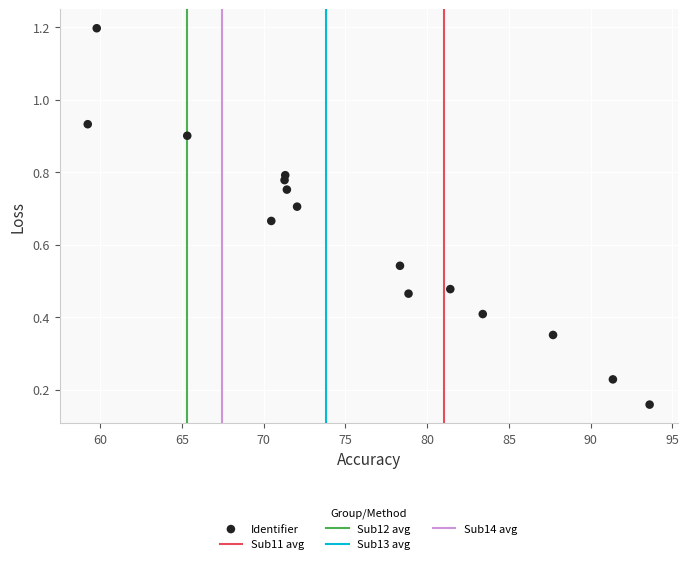

What is the range of Y values (max minus min)?

1.0